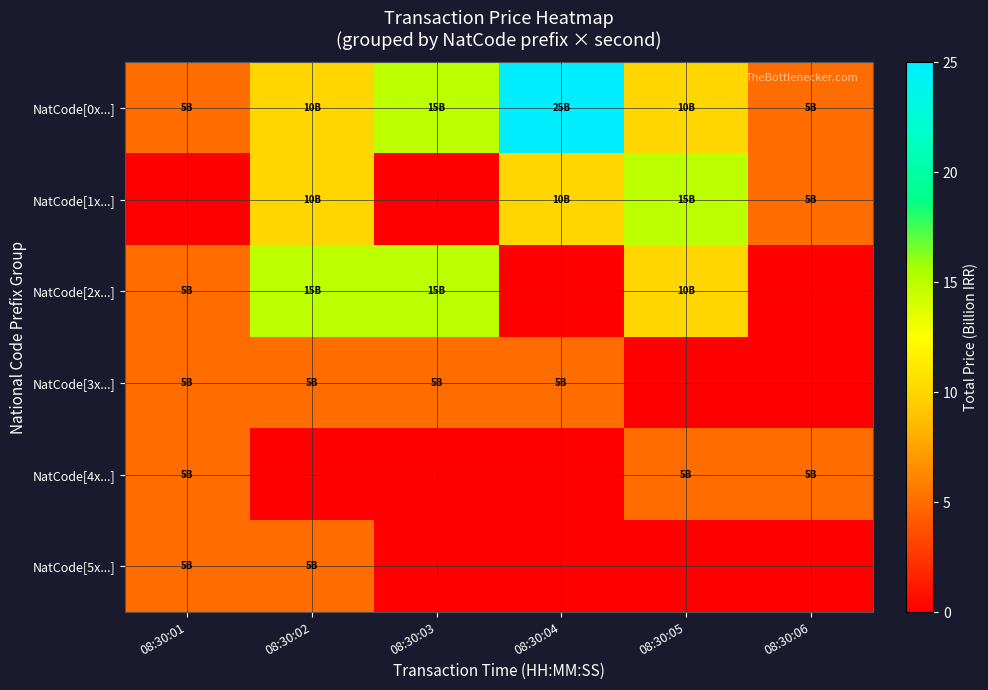

Which has a higher value, 08:30:03 or 08:30:05?

08:30:03